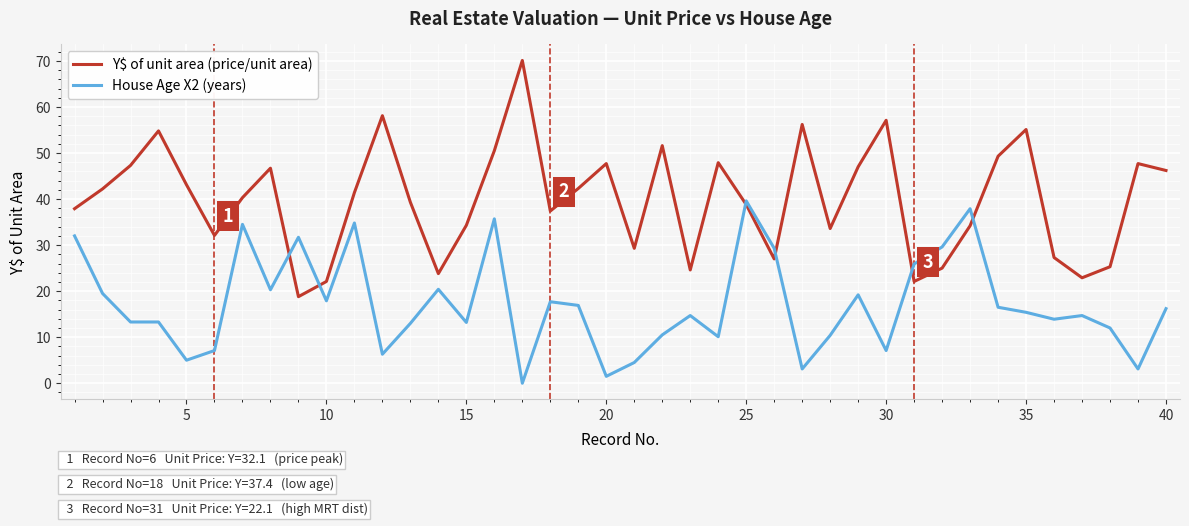

Which series ends up on top after the final intersection of House Age X2 (years) and Y$ of unit area (price/unit area)?

Y$ of unit area (price/unit area)